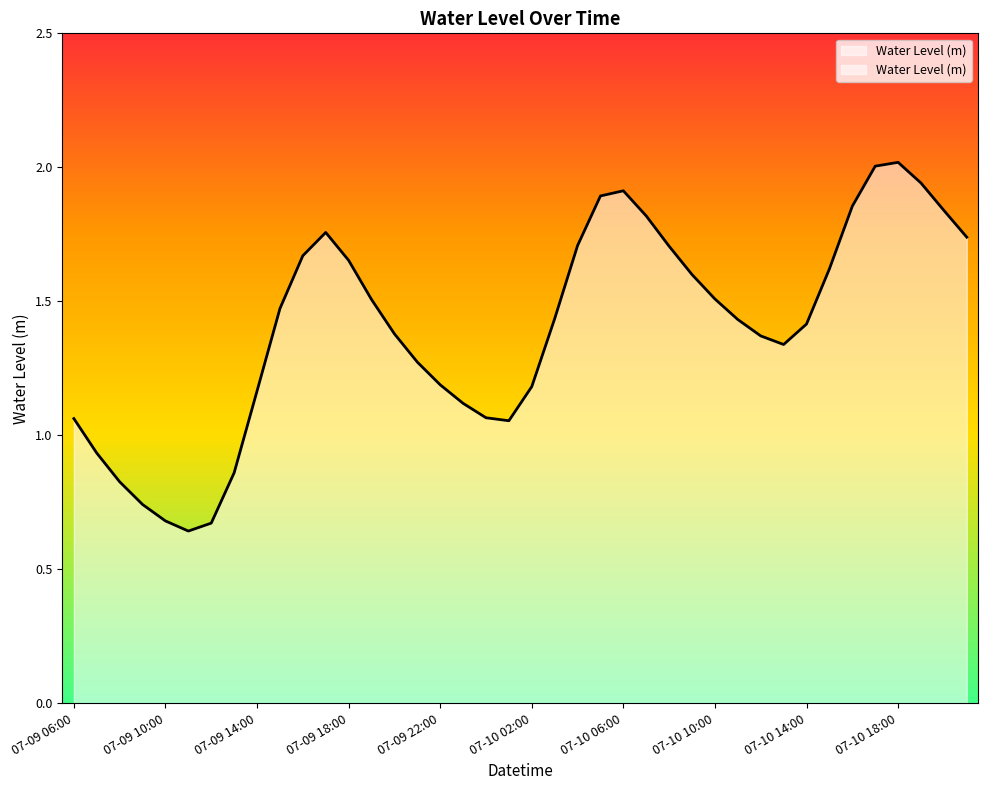

List the labels in order of value, largest first.

07-10 18:00, 07-10 17:00, 07-10 19:00, 07-10 06:00, 07-10 05:00, 07-10 16:00, 07-10 20:00, 07-10 07:00, 07-09 17:00, 07-10 21:00, 07-10 04:00, 07-10 08:00, 07-09 16:00, 07-09 18:00, 07-10 15:00, 07-10 09:00, 07-10 10:00, 07-09 19:00, 07-09 15:00, 07-10 03:00, 07-10 11:00, 07-10 14:00, 07-09 20:00, 07-10 12:00, 07-10 13:00, 07-09 21:00, 07-09 22:00, 07-10 02:00, 07-09 14:00, 07-09 23:00, 07-10 00:00, 07-09 06:00, 07-10 01:00, 07-09 07:00, 07-09 13:00, 07-09 08:00, 07-09 09:00, 07-09 10:00, 07-09 12:00, 07-09 11:00